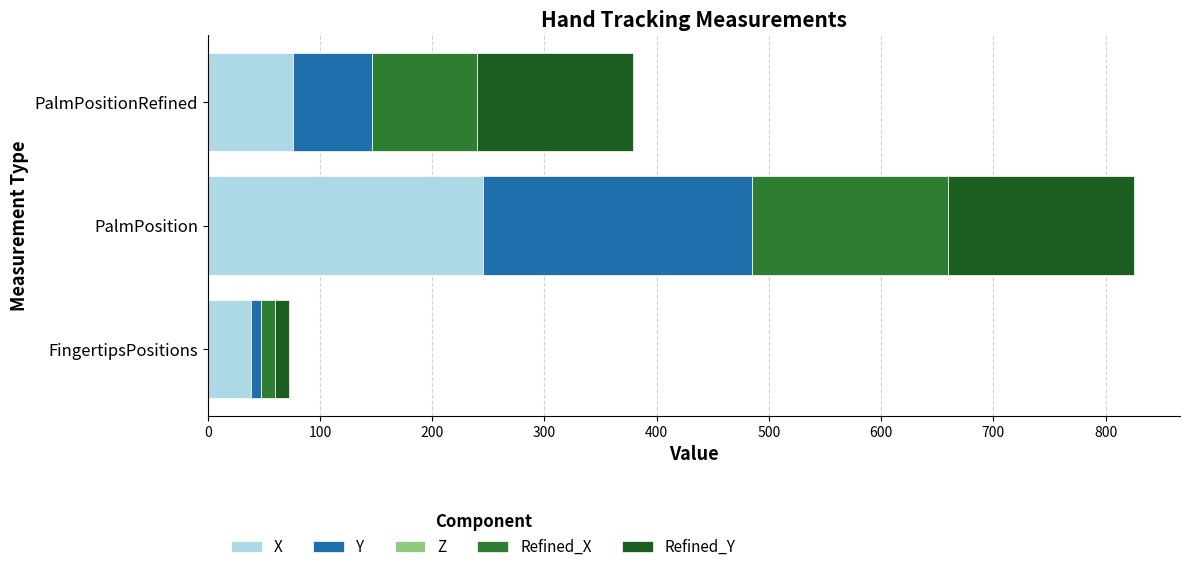

Rank the categories by X value from lowest to highest.

FingertipsPositions, PalmPositionRefined, PalmPosition